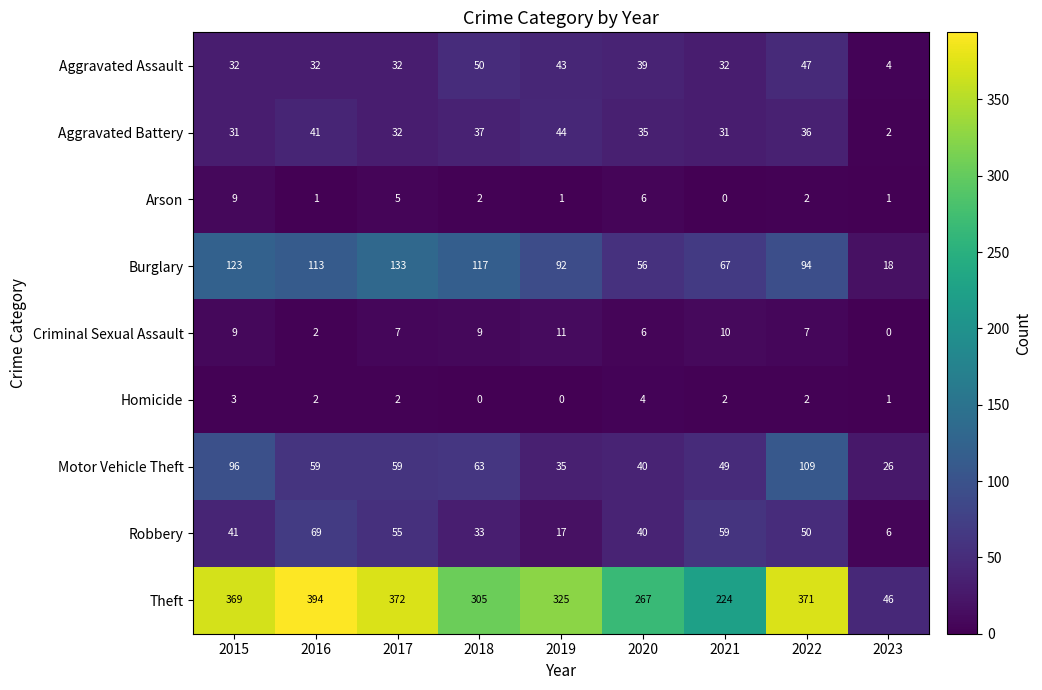

The value of Homicide at 2019 is 0. True or false?

True